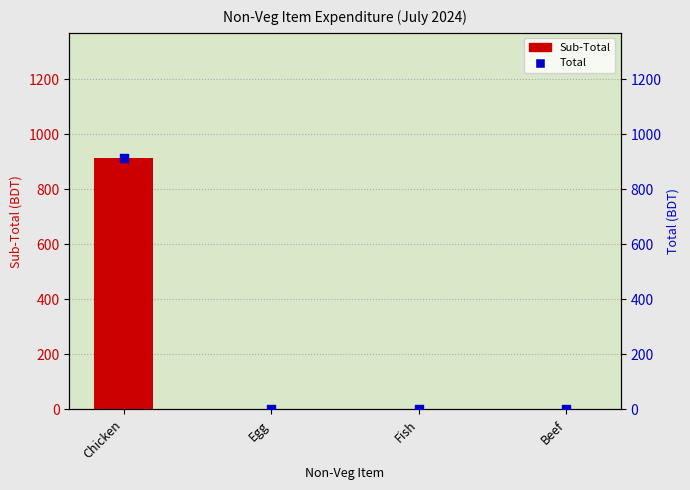

What are all the series names shown in the legend?

Sub-Total, Total